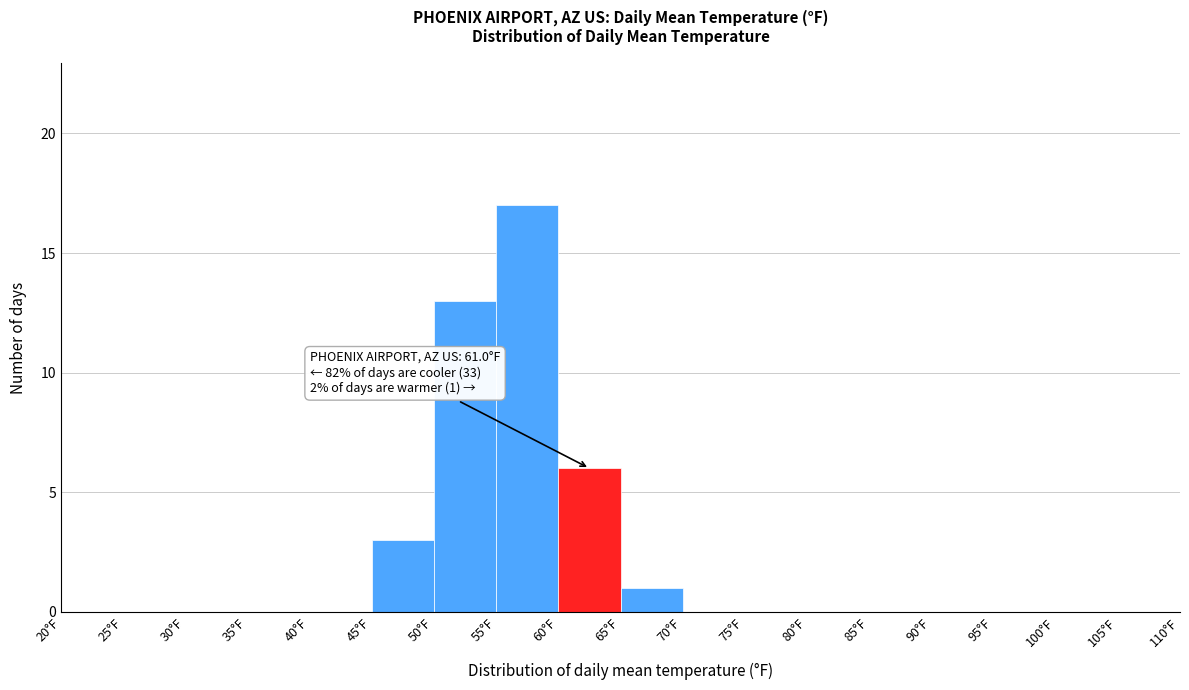

Over which range of the x-axis is the bar tallest?

55 to 60